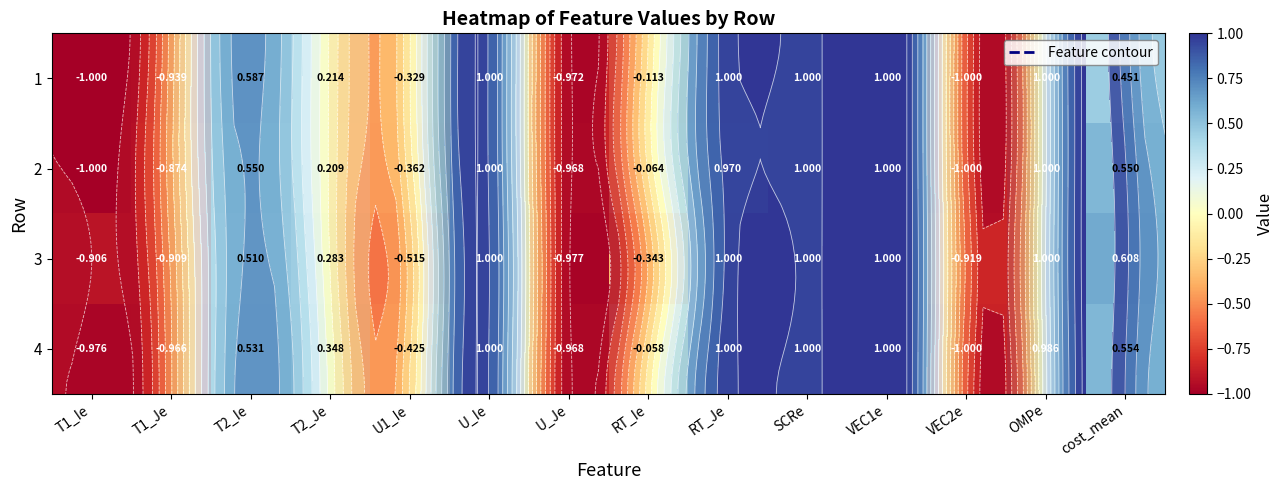

At how many categories does at least one series exceed 0?

8